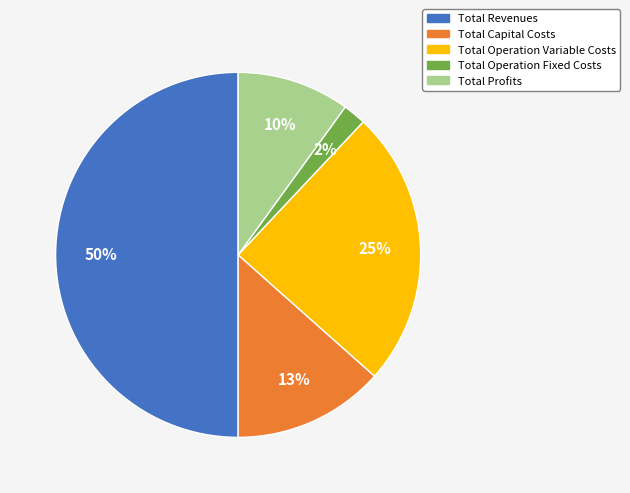

Does Total Profits account for over 50% of the chart?

No